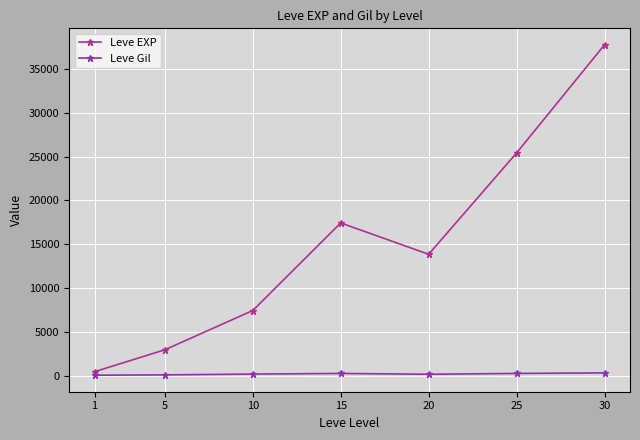

The value of Leve EXP at 10 is 2106.9. True or false?

False